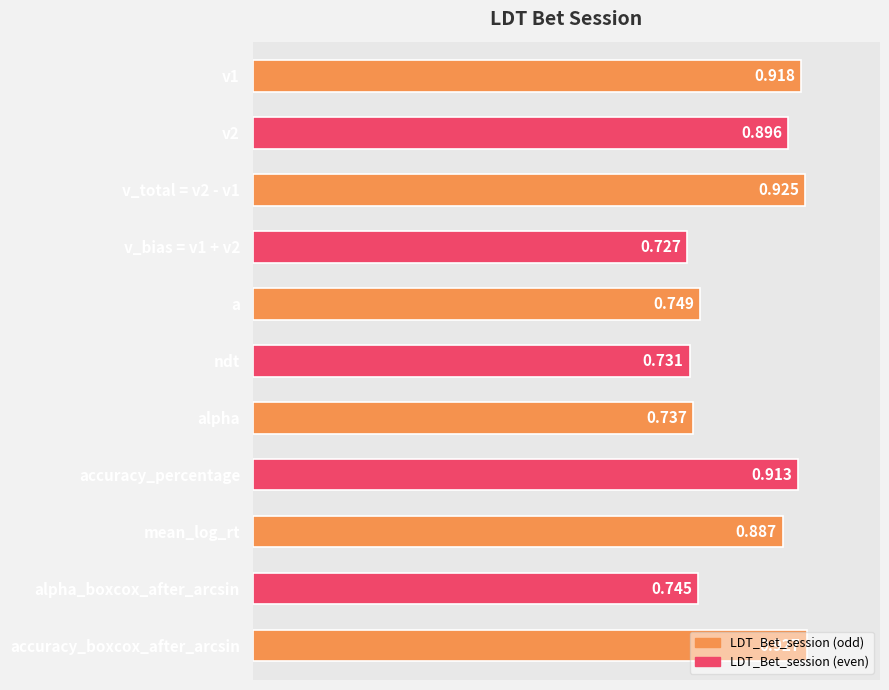

Which label corresponds to the largest value in the chart?

accuracy_boxcox_after_arcsin